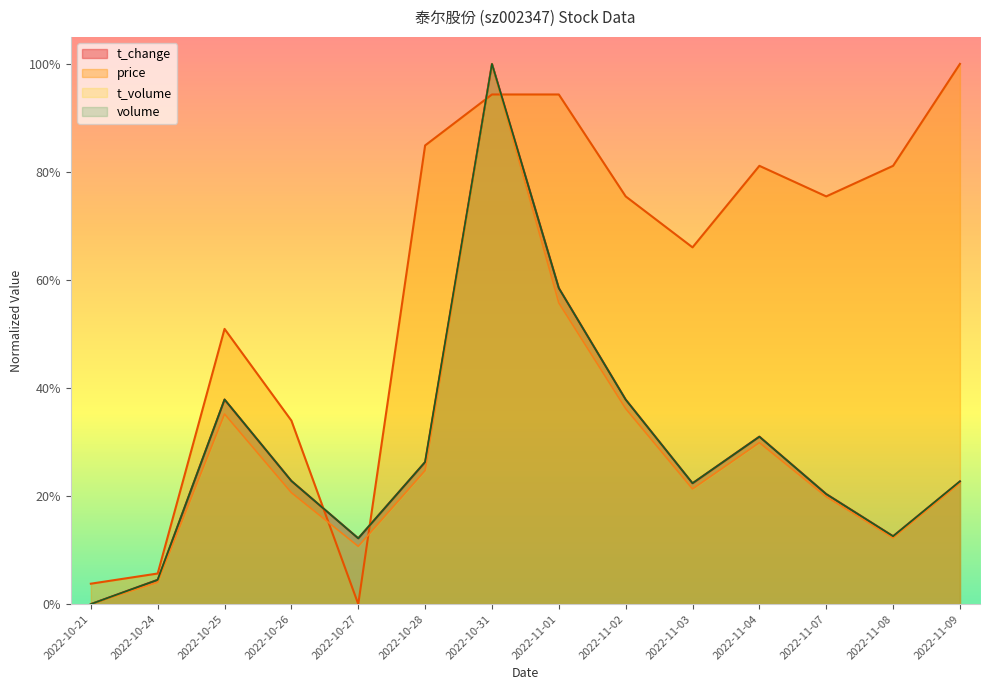

What are all the series names shown in the legend?

t_change, price, t_volume, volume